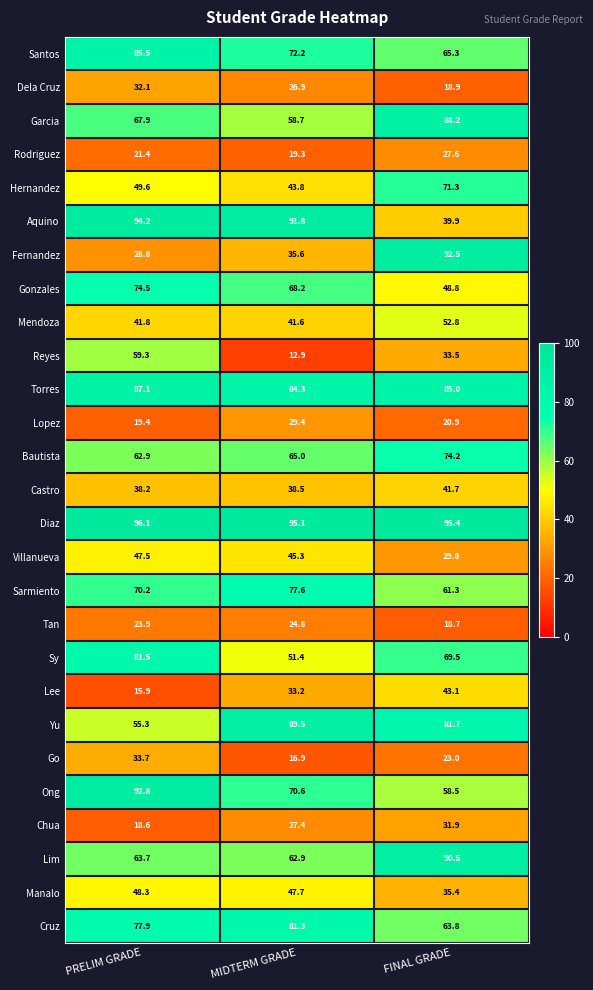

What is the spread (max minus min) of values at PRELIM GRADE?

80.2